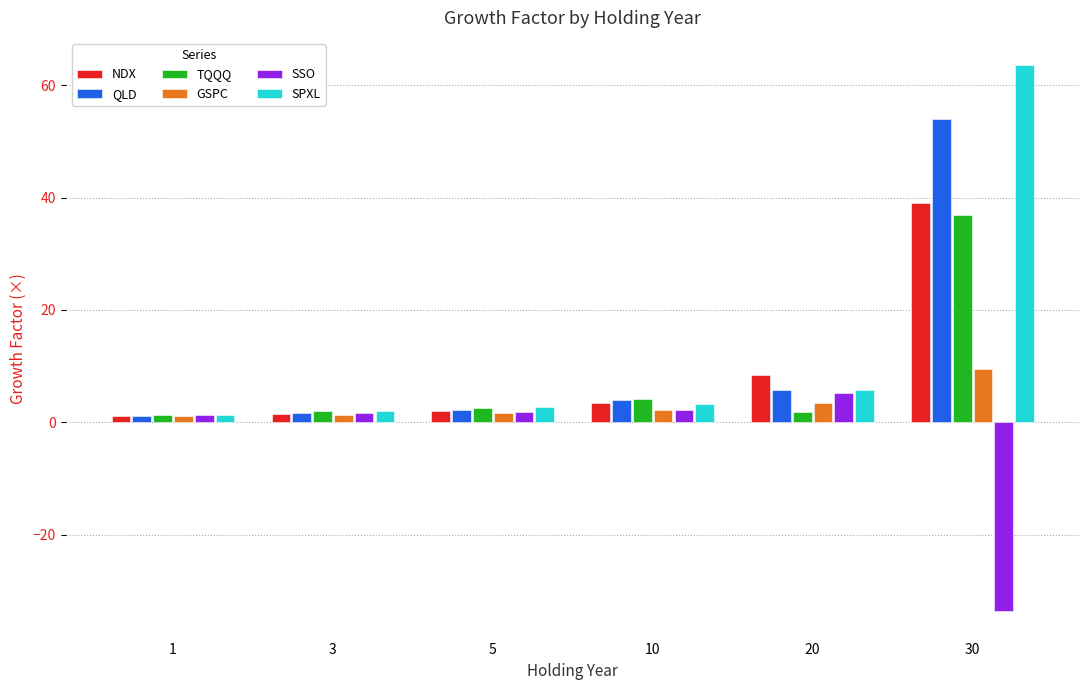

Count the number of categories in the chart.

6